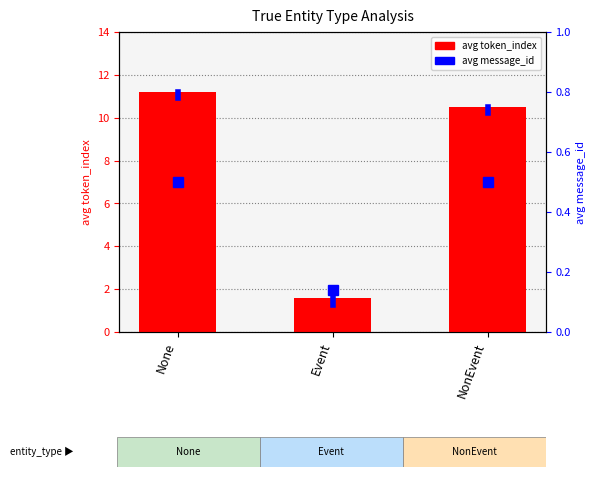

What is the average value?

7.8